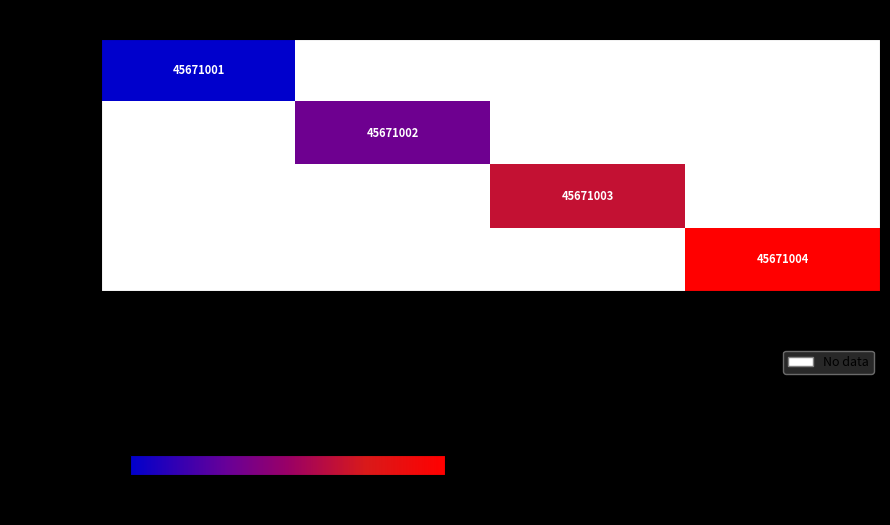

The Bette series shows 45671003 at Nicka. True or false?

True